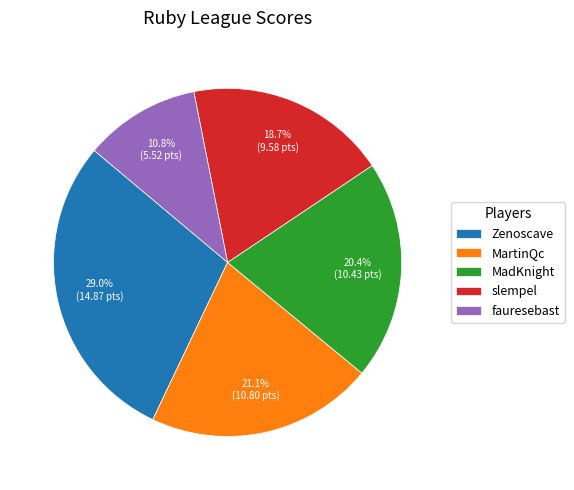

How many segments does this pie chart have?

5